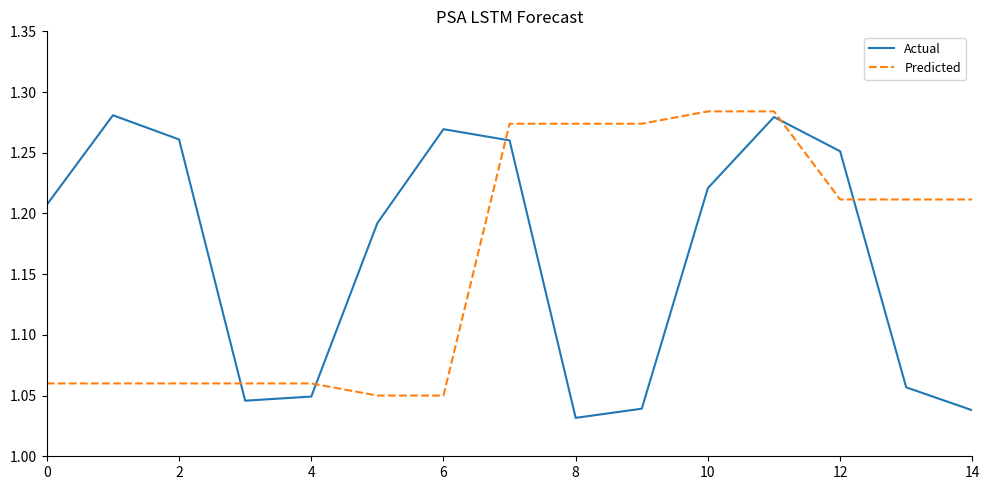

Rank the series by their maximum value, from lowest to highest.

Actual, Predicted